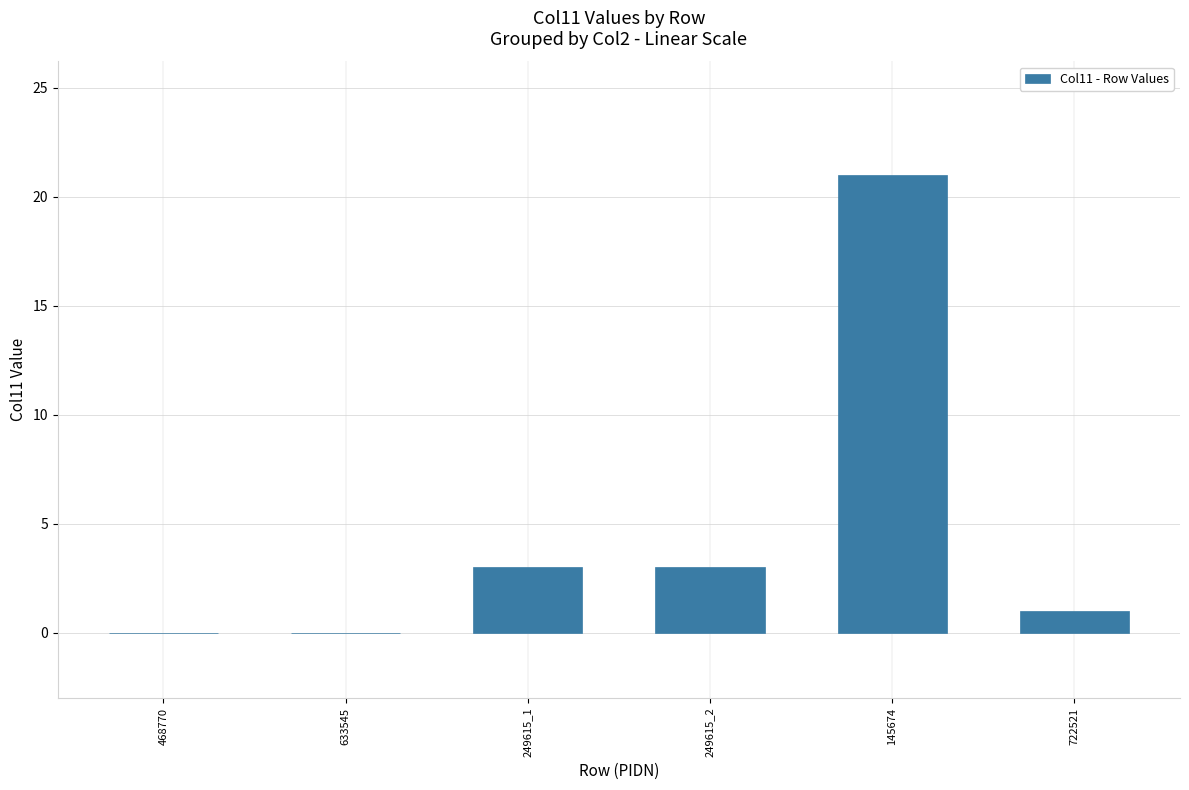

Reading left to right, transcribe all the data shown in this chart.

468770=0	633545=0	249615_1=3	249615_2=3	145674=21	722521=1